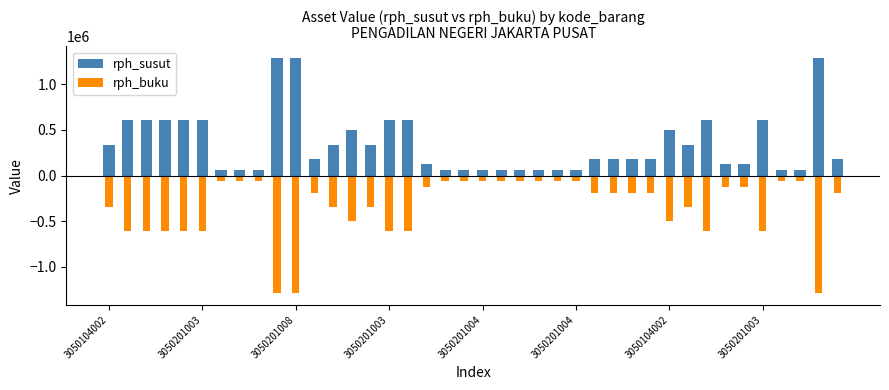

Where is rph_susut nearest to the value 673836?

3050201003